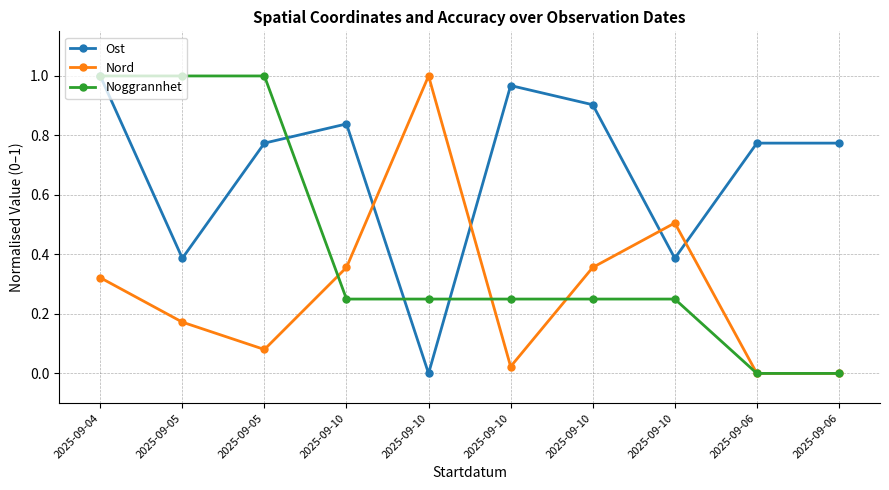

True or false: Ost has a value of 0.2 at 2025-09-05.

False